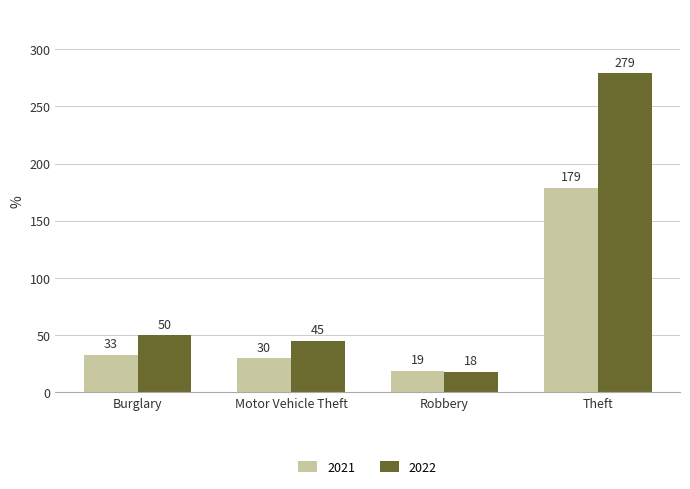

Reading left to right, list all the values displayed in this chart.

2021: 33	30	19	179
2022: 50	45	18	279